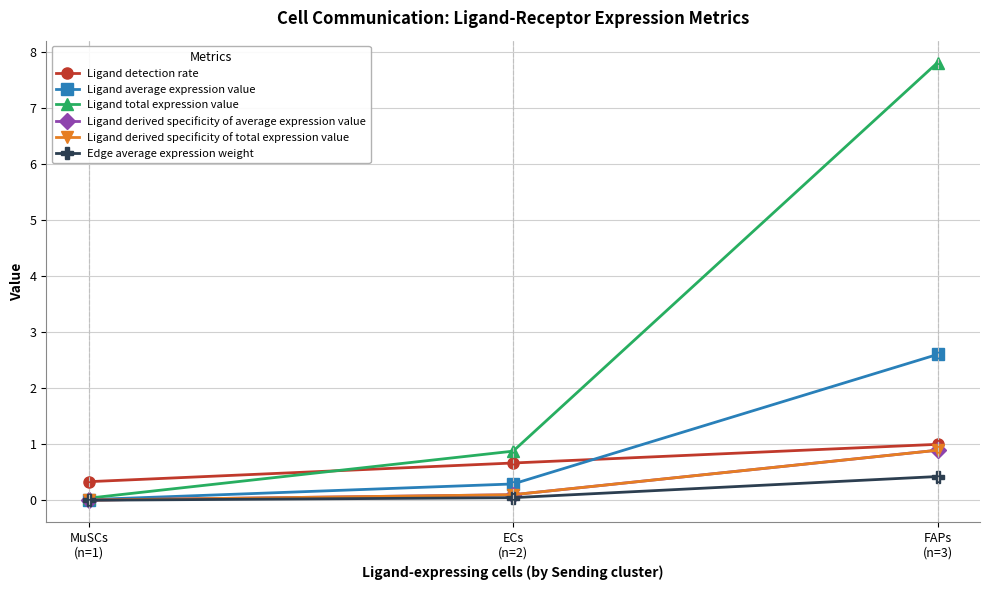

What position from the right is ECs
(n=2)?

2